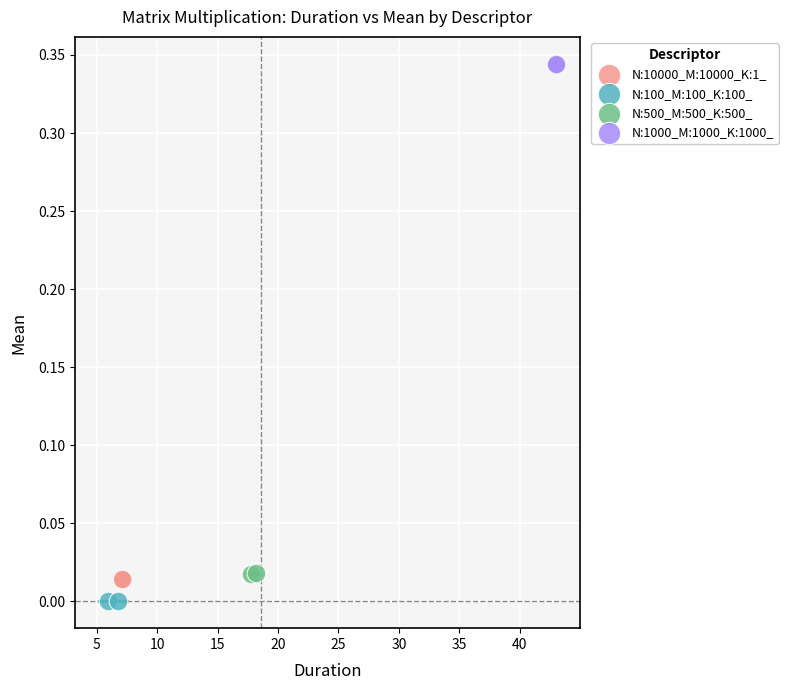

Which series reaches the maximum Y coordinate?

N:1000_M:1000_K:1000_